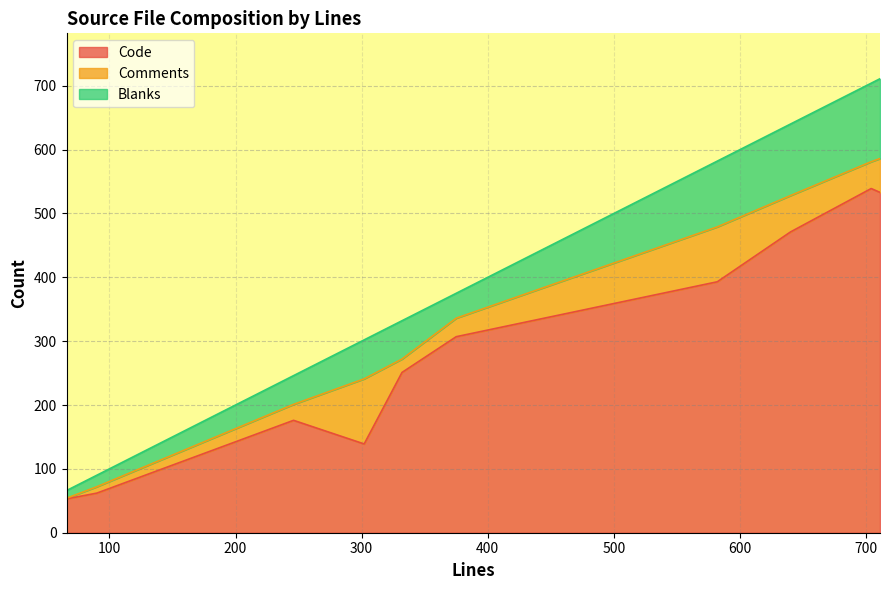

Does the chart have visible grid lines?

Yes